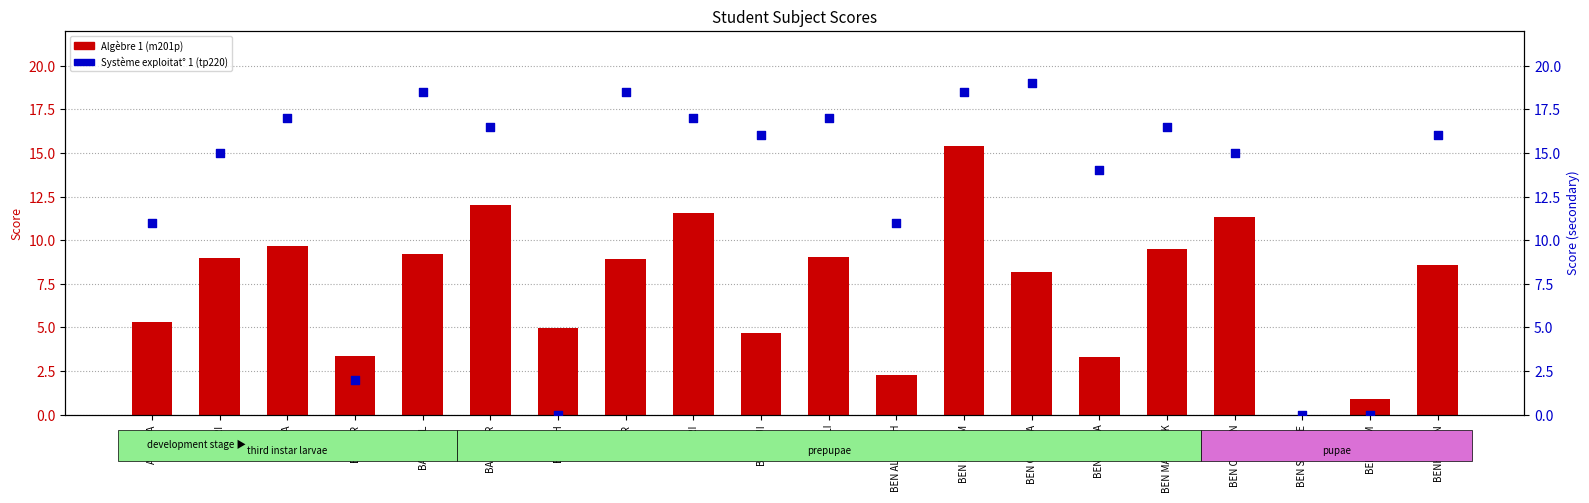

What is the total value across all series at BAHLOUL?

27.7